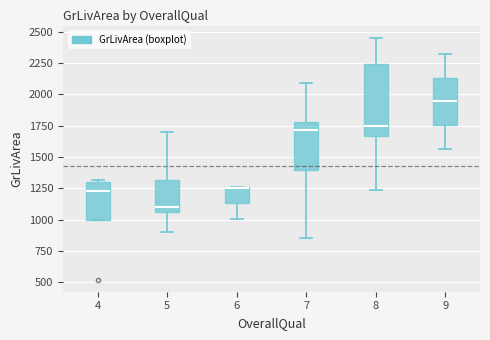

Reading left to right, read every box against the y-axis: the position of its median line, the range the box covers, and the ends of its whiskers. The values are not printed on the chart, so give them approximately, as read against the axis.

4: median 1200, box 1000 to 1300, whiskers 1000 to 1300 (just above the box's upper edge)
5: median 1100, box 1050 to 1300, whiskers 900 to 1700
6: median 1250 (drawn on the box's upper edge), box 1150 to 1250, whiskers 1000 to 1250
7: median 1700, box 1400 to 1800, whiskers 850 to 2100
8: median 1750, box 1650 to 2250, whiskers 1250 to 2450
9: median 1950, box 1750 to 2150, whiskers 1550 to 2300